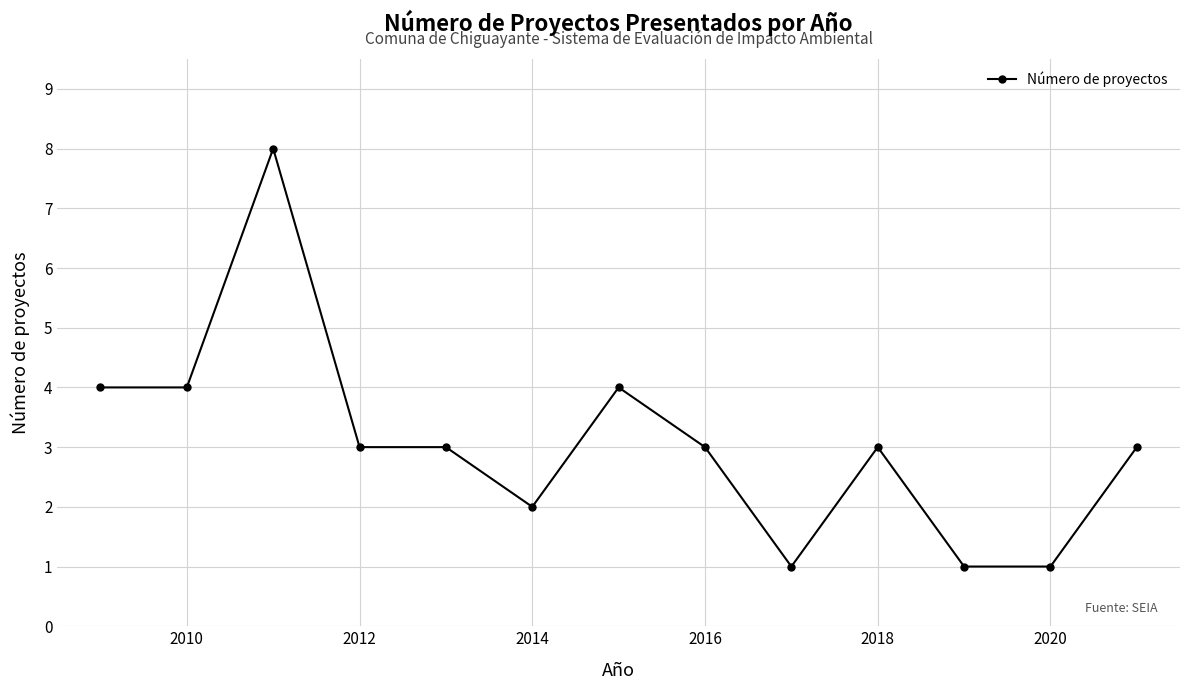

What is the average value?

3